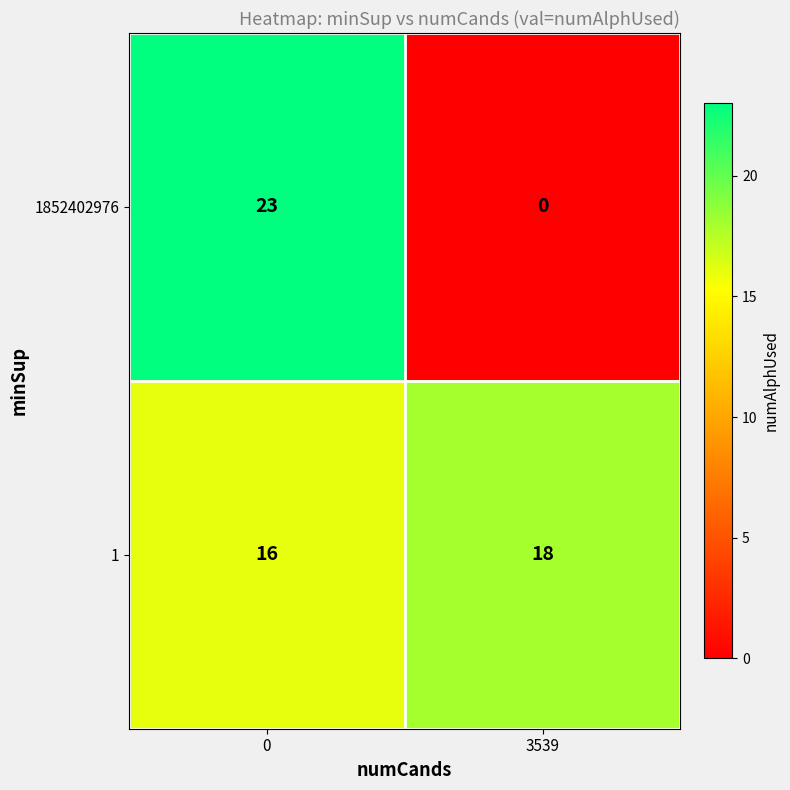

What is the average value of the 1852402976 series?

12